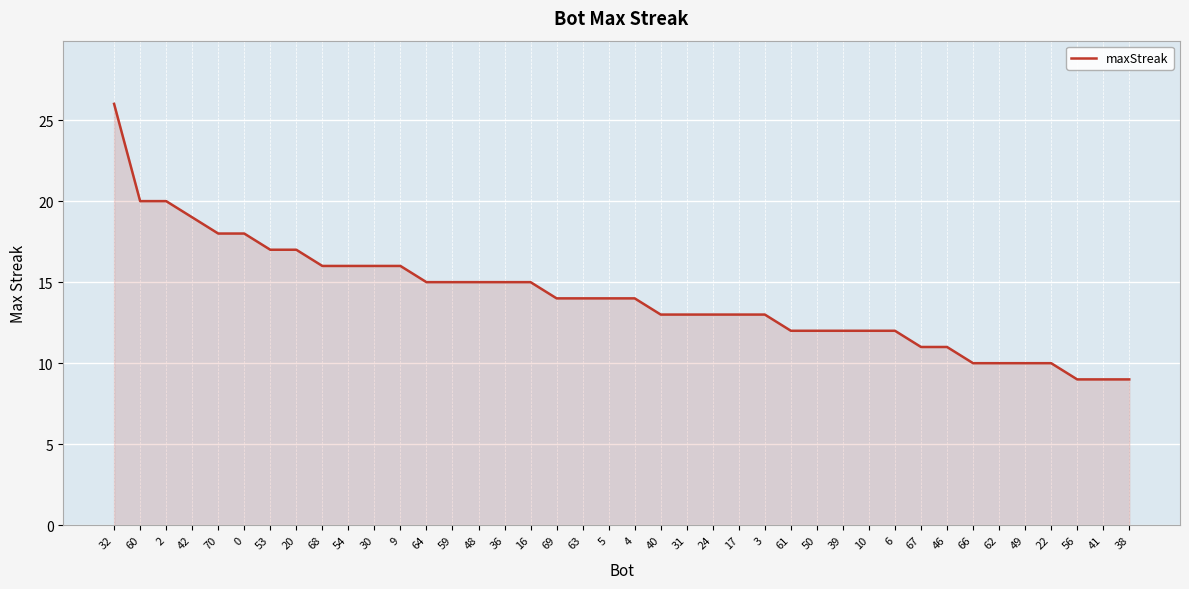

What is the greatest value displayed?

26